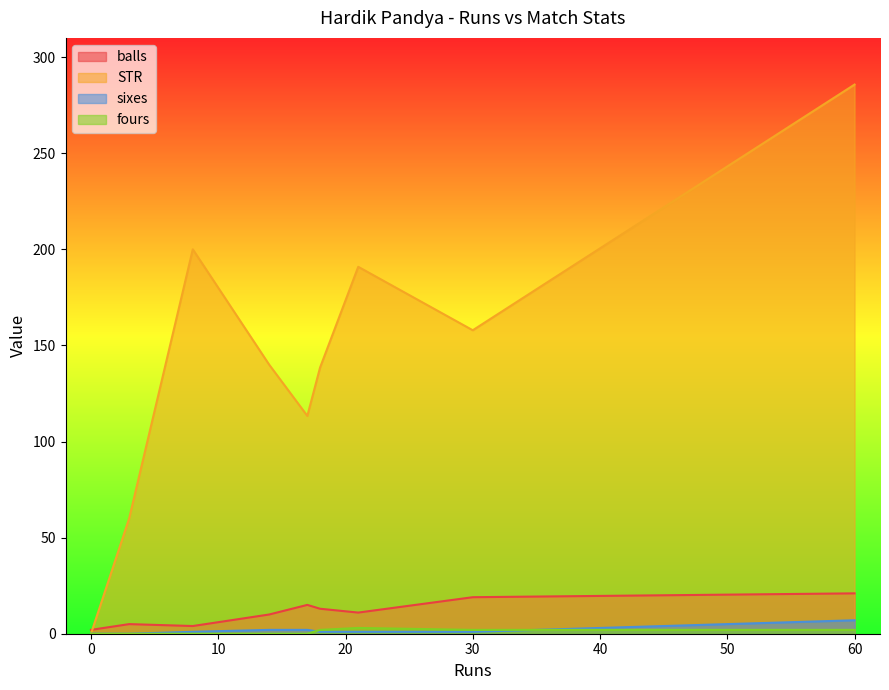

Which series has the largest range (max minus min)?

STR